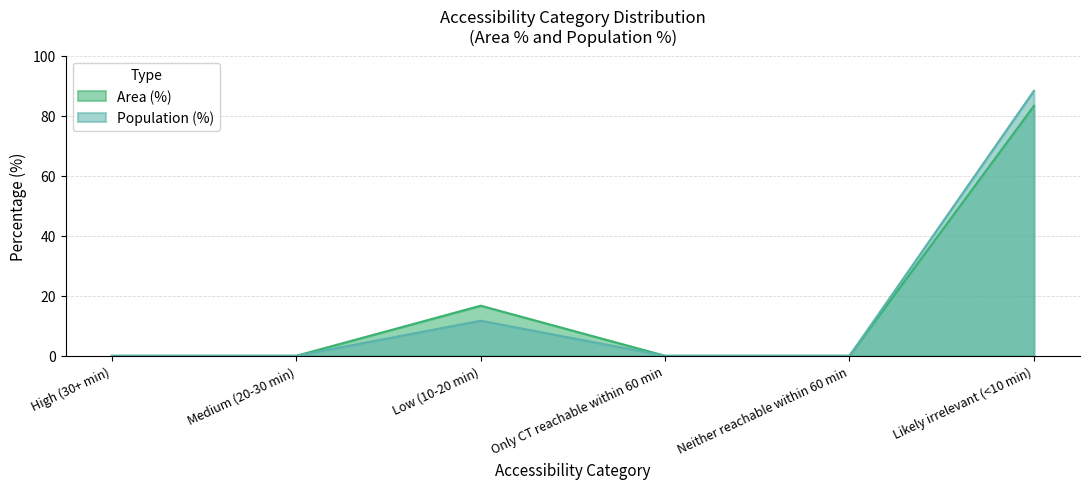

Reading left to right, transcribe all the data shown in this chart.

Area (%): High (30+ min)=0.0	Medium (20-30 min)=0.0	Low (10-20 min)=16.7	Only CT reachable within 60 min=0.0	Neither reachable within 60 min=0.0	Likely irrelevant (<10 min)=83.3
Population (%): High (30+ min)=0.0	Medium (20-30 min)=0.0	Low (10-20 min)=11.7	Only CT reachable within 60 min=0.0	Neither reachable within 60 min=0.0	Likely irrelevant (<10 min)=88.3